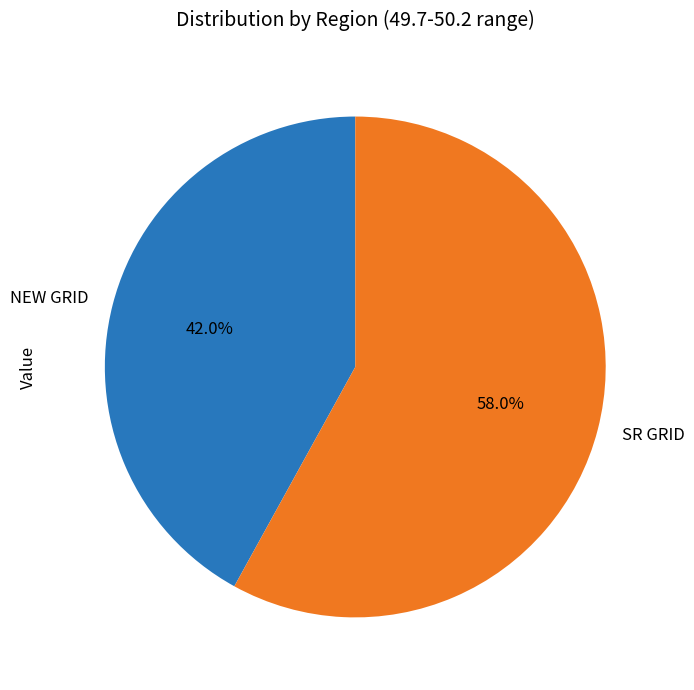

To the nearest percent, what is the average slice percentage?

50%